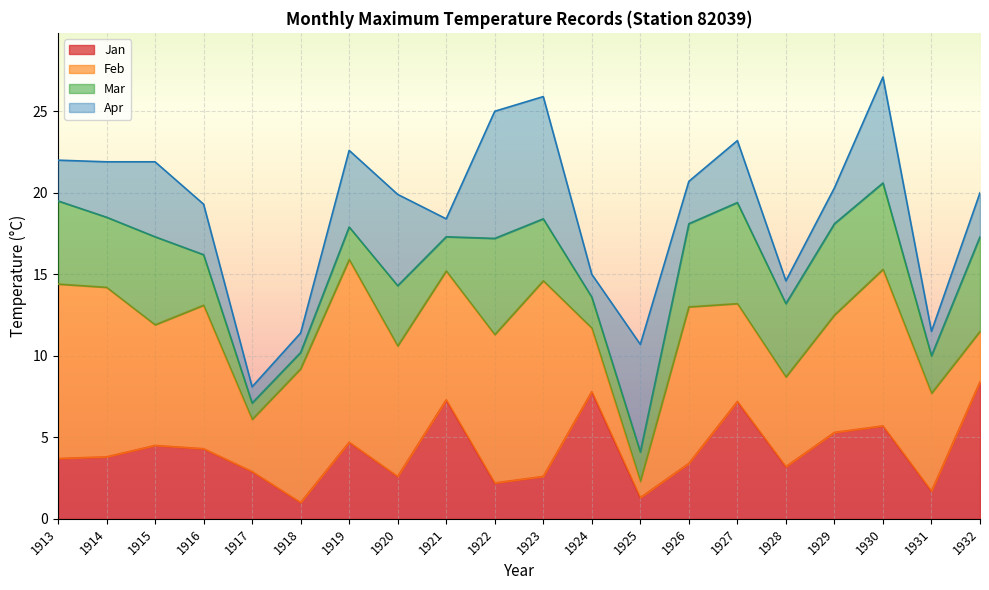

What is the total value across all series at 1921?

18.4